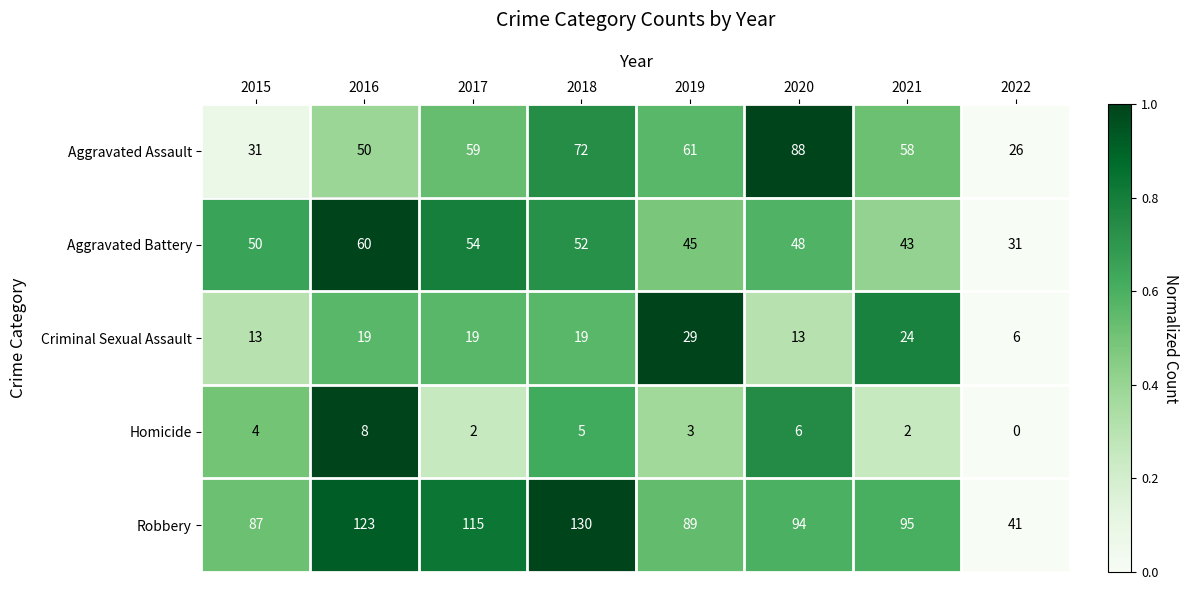

What is the difference between the highest and lowest values at 2016?

115